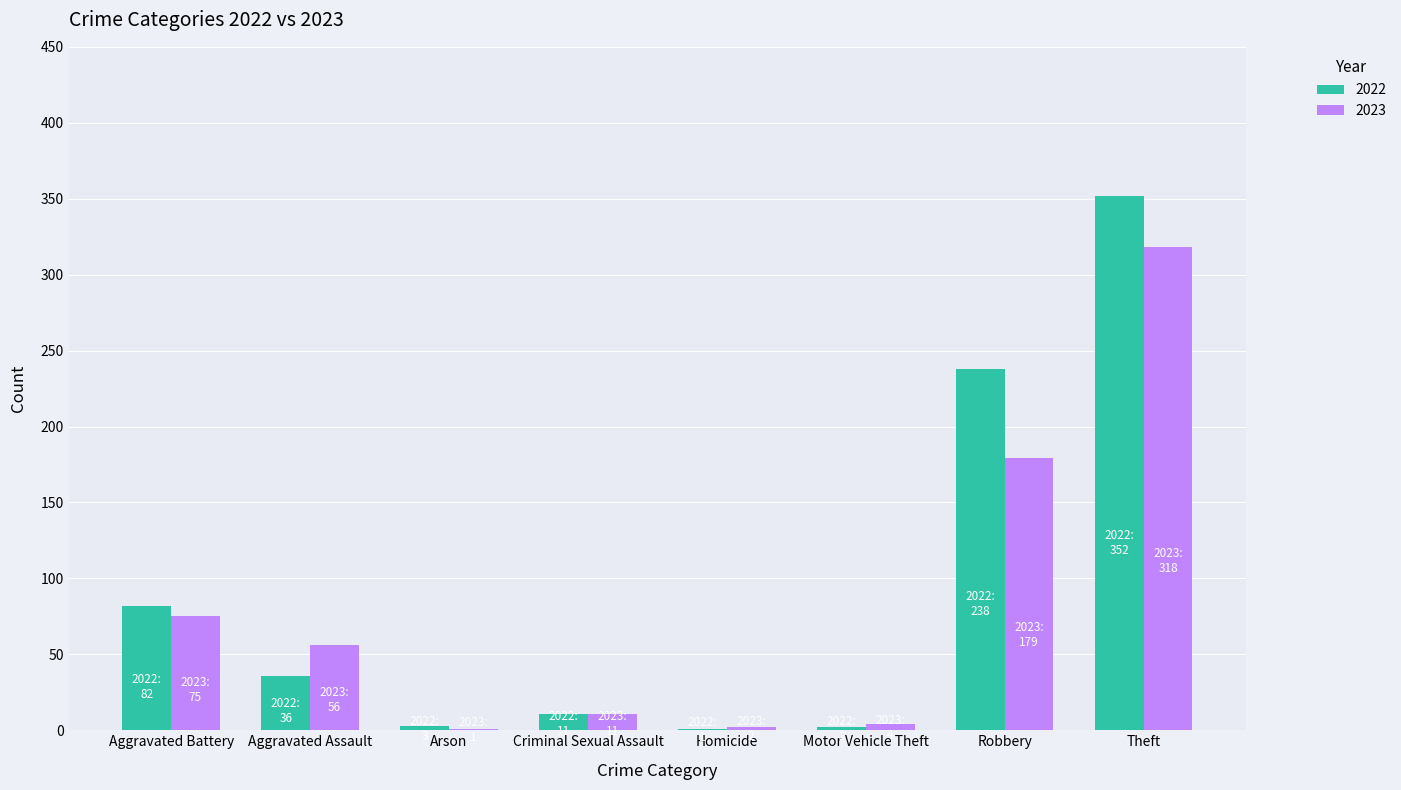

The value of 2023 at Robbery is 179. True or false?

True